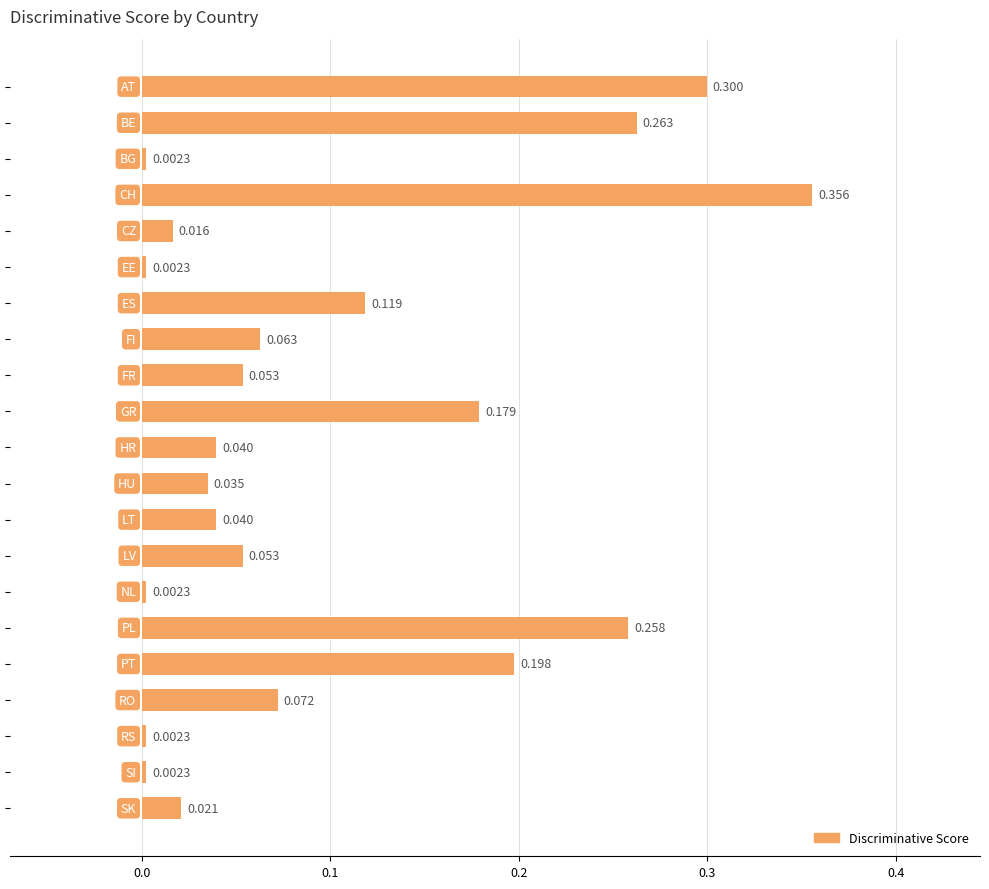

What is the sum of all values?

2.1